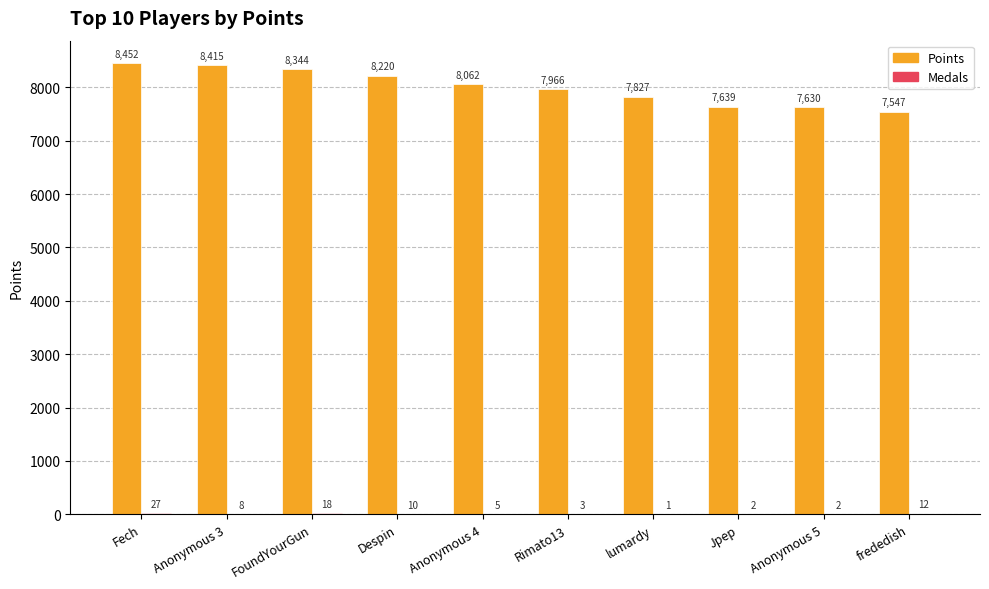

True or false: Points has a value of 7630 at Anonymous 5.

True